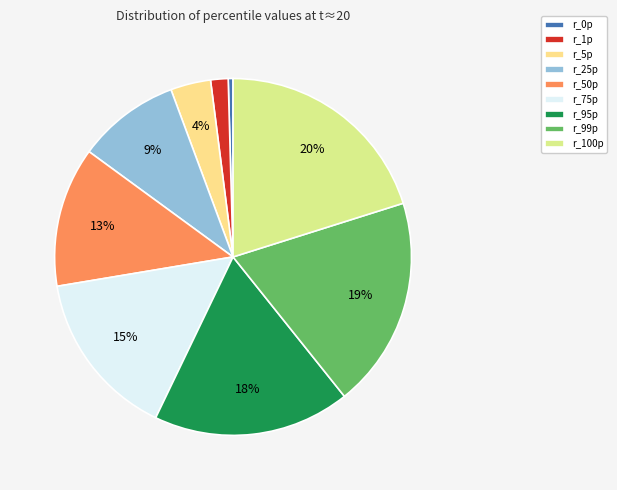

Rank the categories by value from lowest to highest.

r_0p, r_1p, r_5p, r_25p, r_50p, r_75p, r_95p, r_99p, r_100p